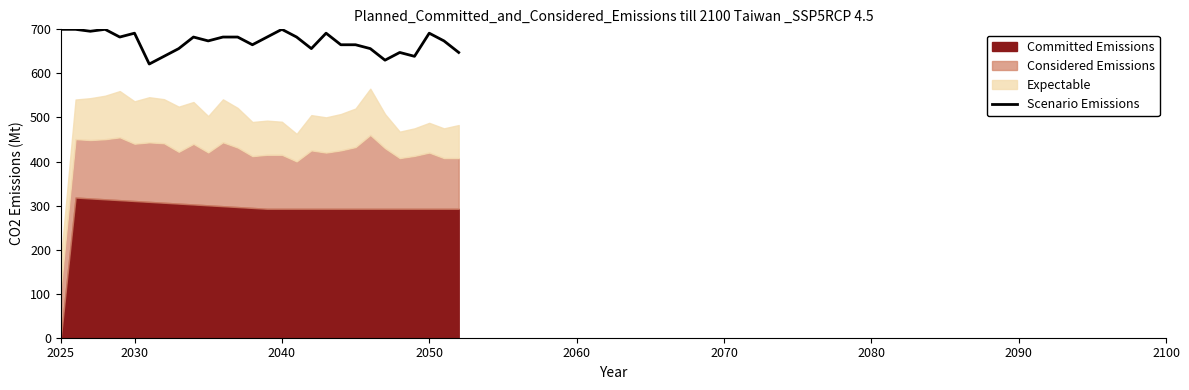

What is the highest value of the Scenario Emissions series?

700.0